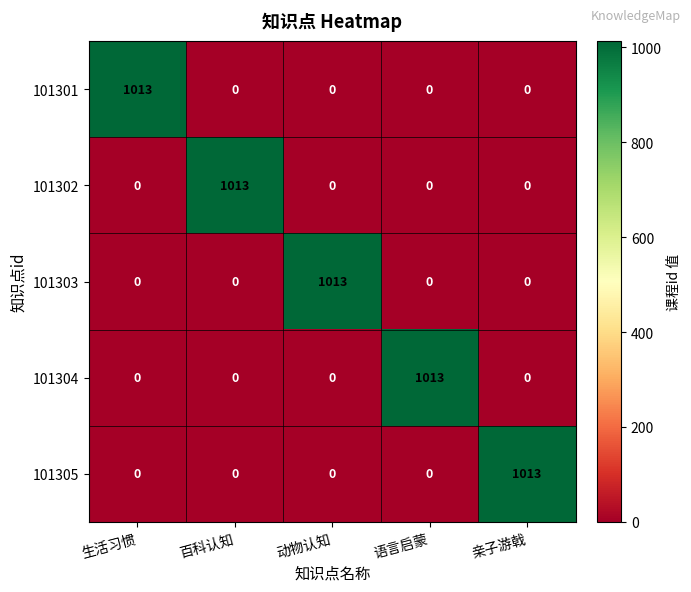

What is the difference between the highest and lowest values at 语言启蒙?

1013